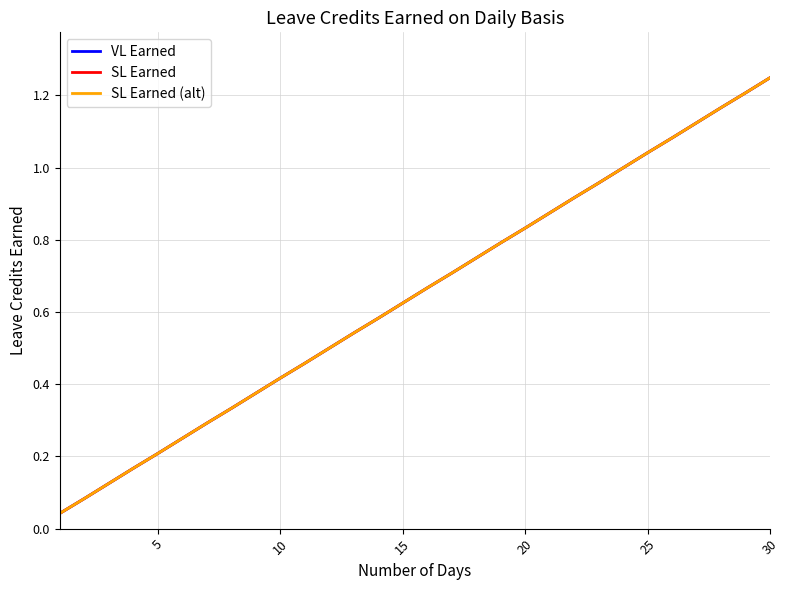

Is this an area chart (filled region under the line)?

No